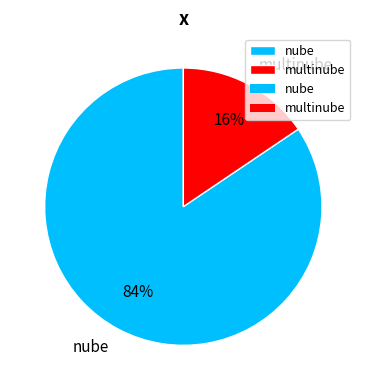

What percentage is the nube slice, to the nearest percent?

84%